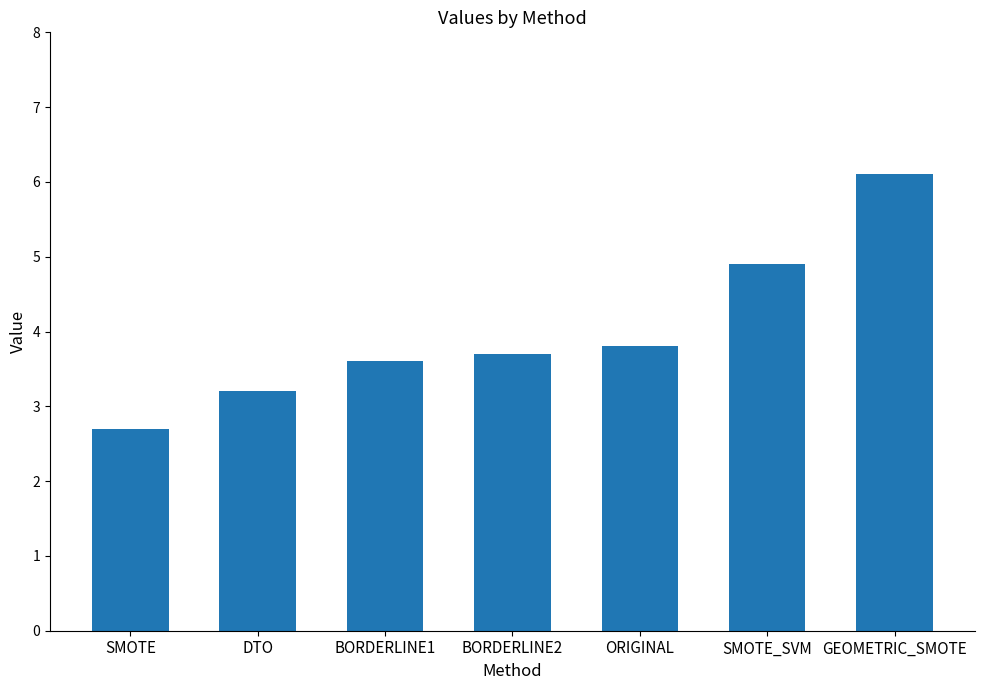

What is the maximum value shown in the chart?

6.1